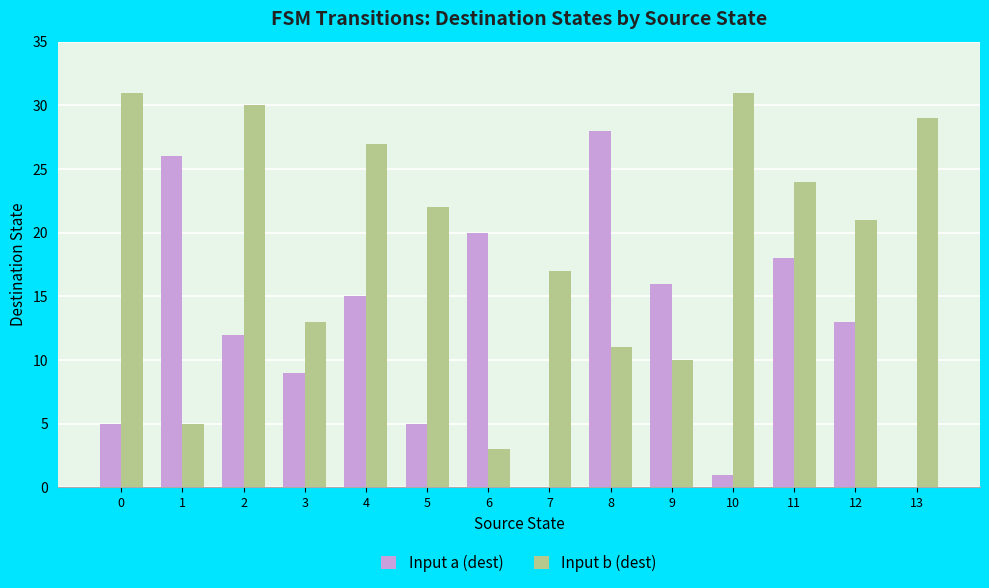

Reading left to right, what are all the values shown in this chart?

Input a (dest): 5	26	12	9	15	5	20	0	28	16	1	18	13	0
Input b (dest): 31	5	30	13	27	22	3	17	11	10	31	24	21	29